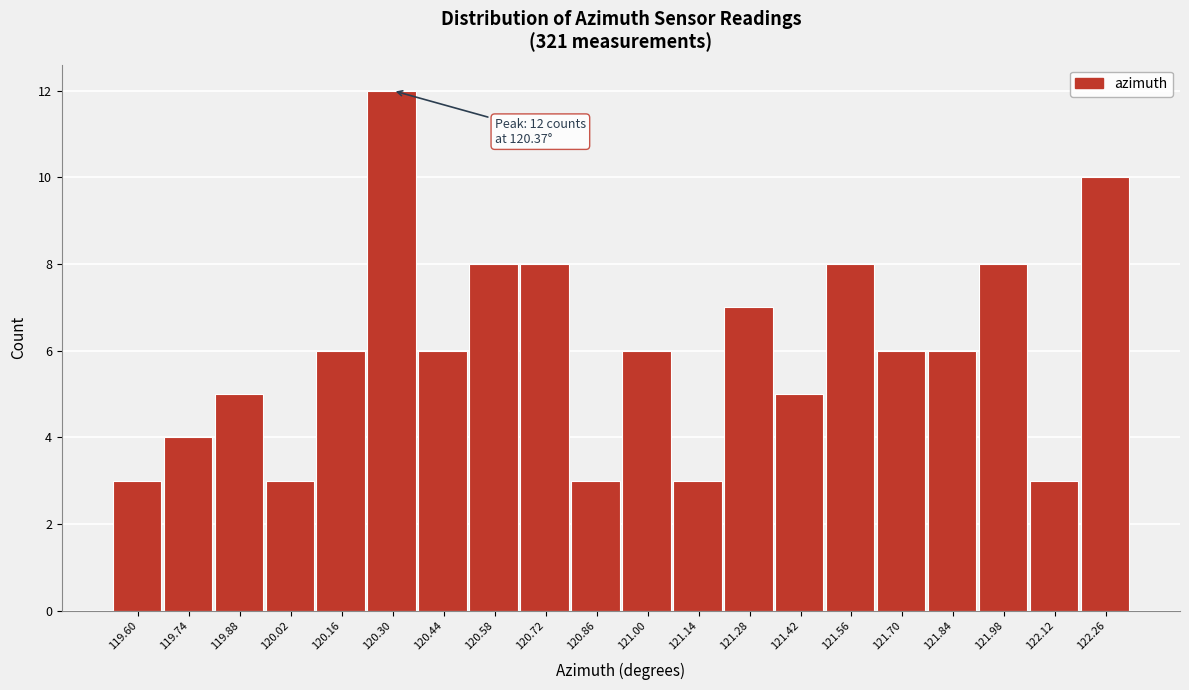

Reading left to right, transcribe all the data shown in this chart.

3	4	5	3	6	12	6	8	8	3	6	3	7	5	8	6	6	8	3	10